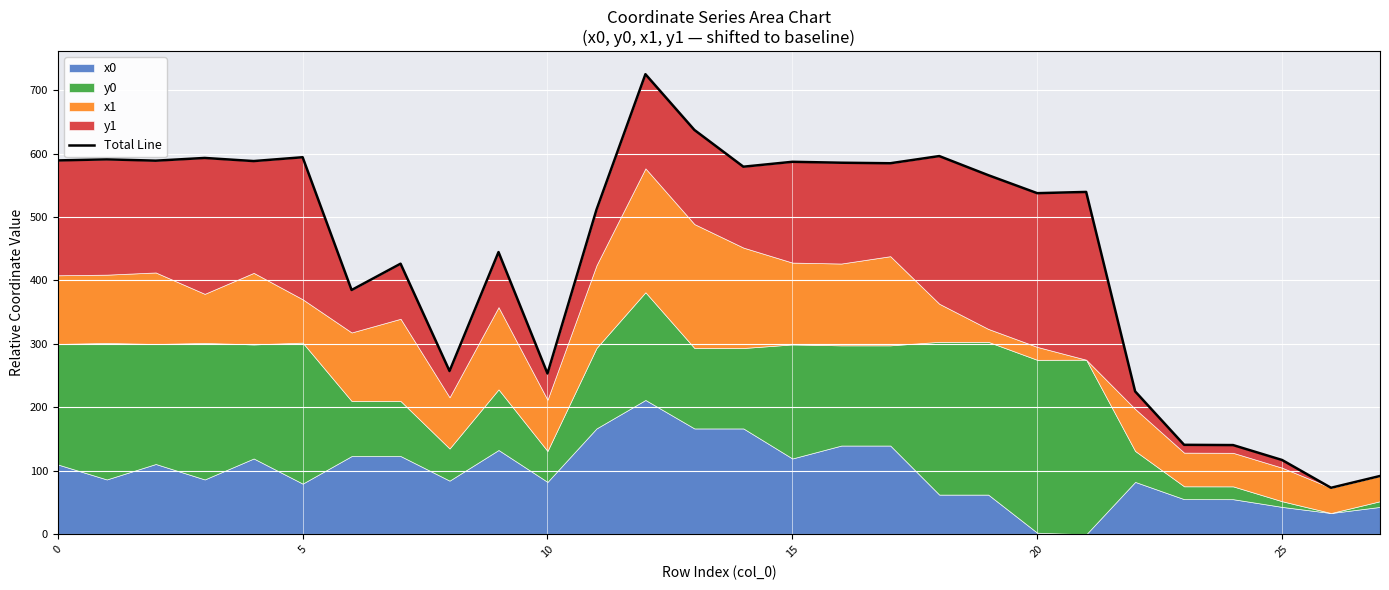

What is the difference between the values at 24 and 21?

398.9